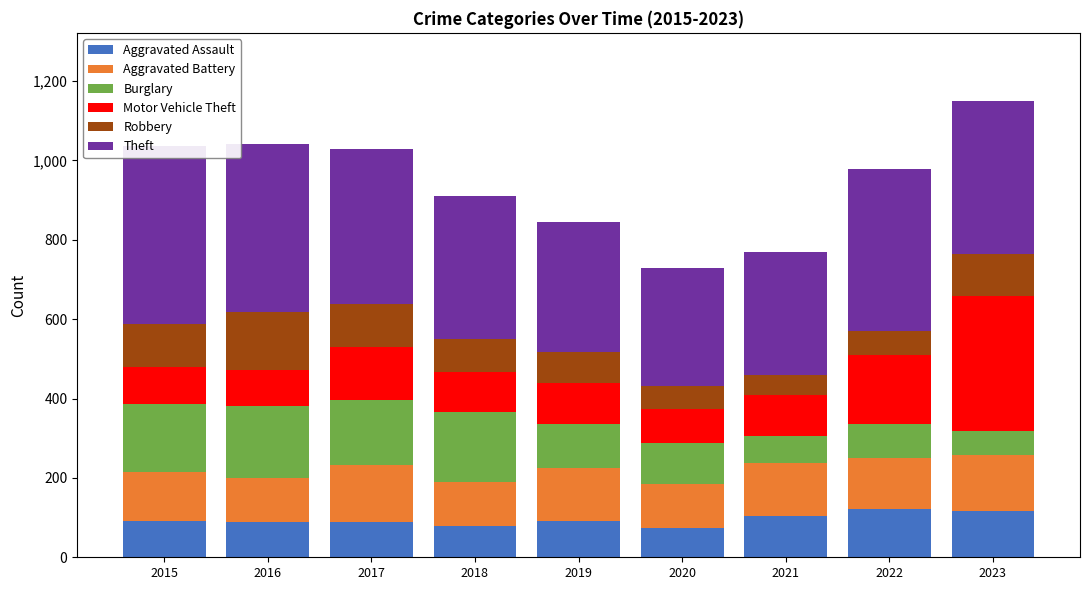

Rank the categories by Theft value from highest to lowest.

2015, 2016, 2022, 2017, 2023, 2018, 2019, 2021, 2020